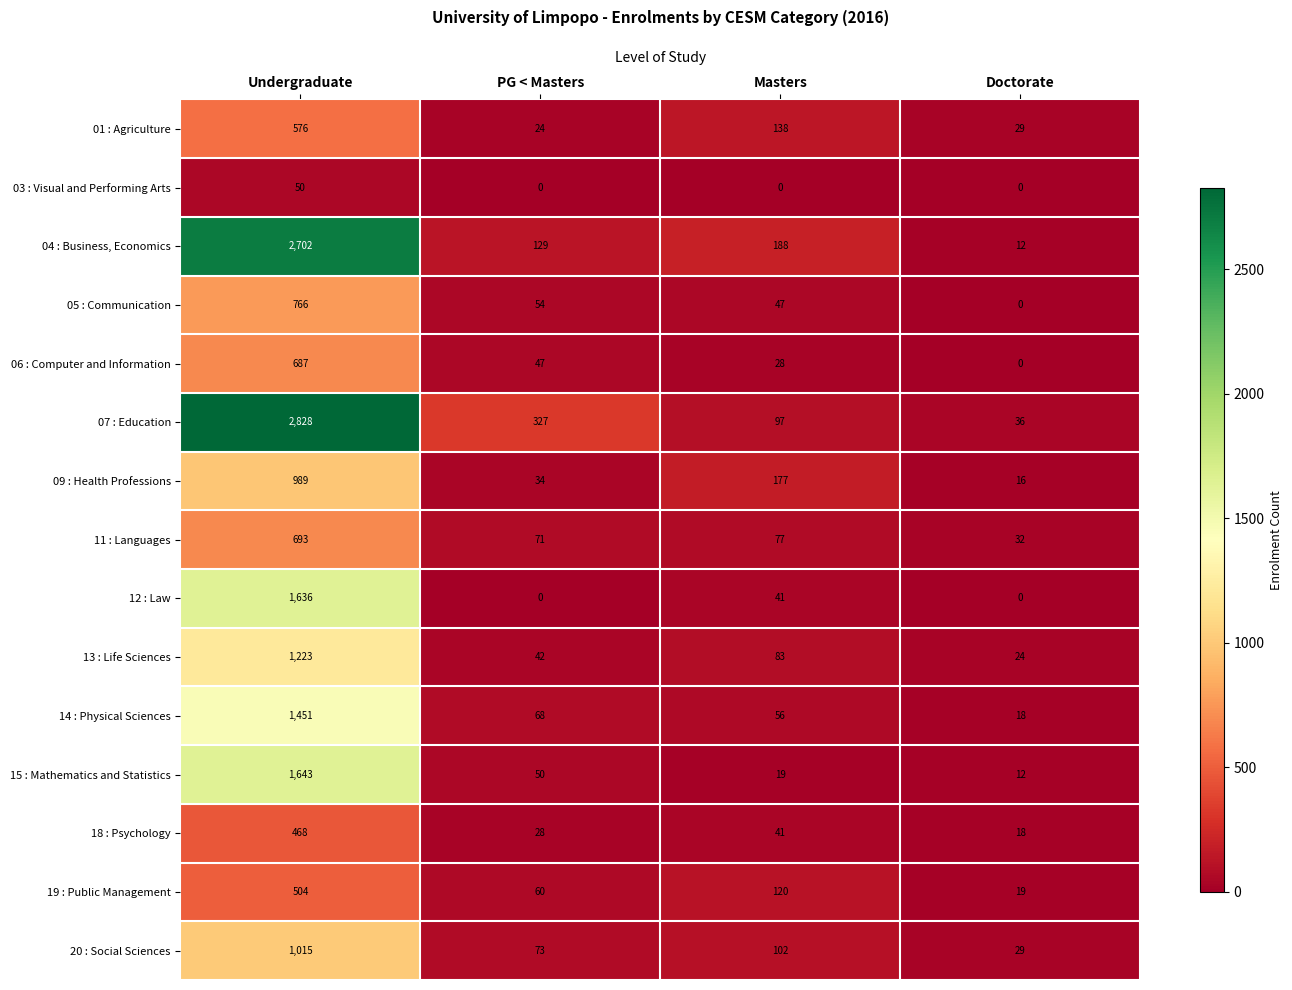

Rank the series by their maximum value, from highest to lowest.

07 : Education, 04 : Business, Economics, 15 : Mathematics and Statistics, 12 : Law, 14 : Physical Sciences, 13 : Life Sciences, 20 : Social Sciences, 09 : Health Professions, 05 : Communication, 11 : Languages, 06 : Computer and Information, 01 : Agriculture, 19 : Public Management, 18 : Psychology, 03 : Visual and Performing Arts